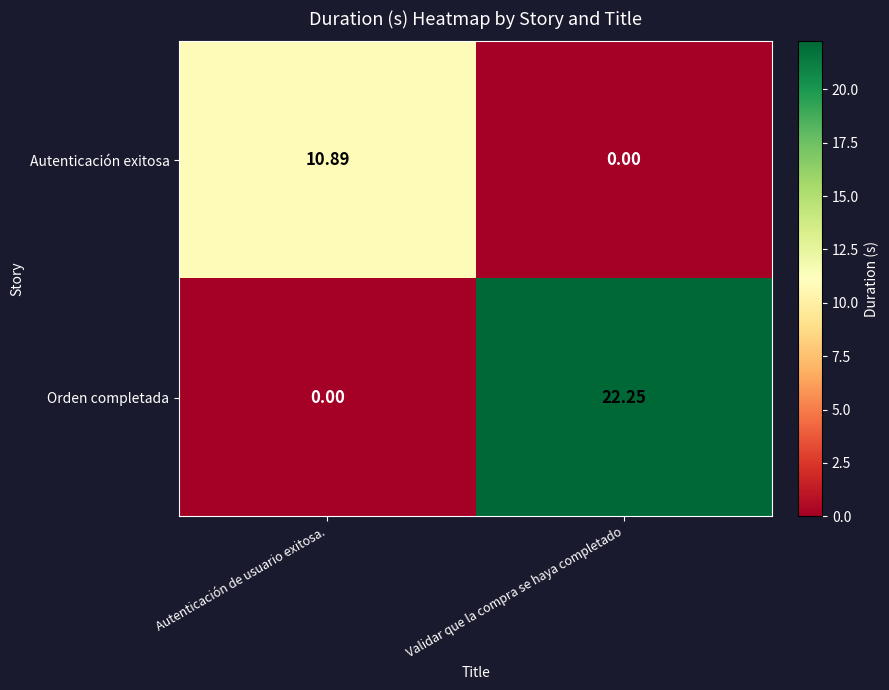

Which label corresponds to the largest value in the chart?

Validar que la compra se haya completado